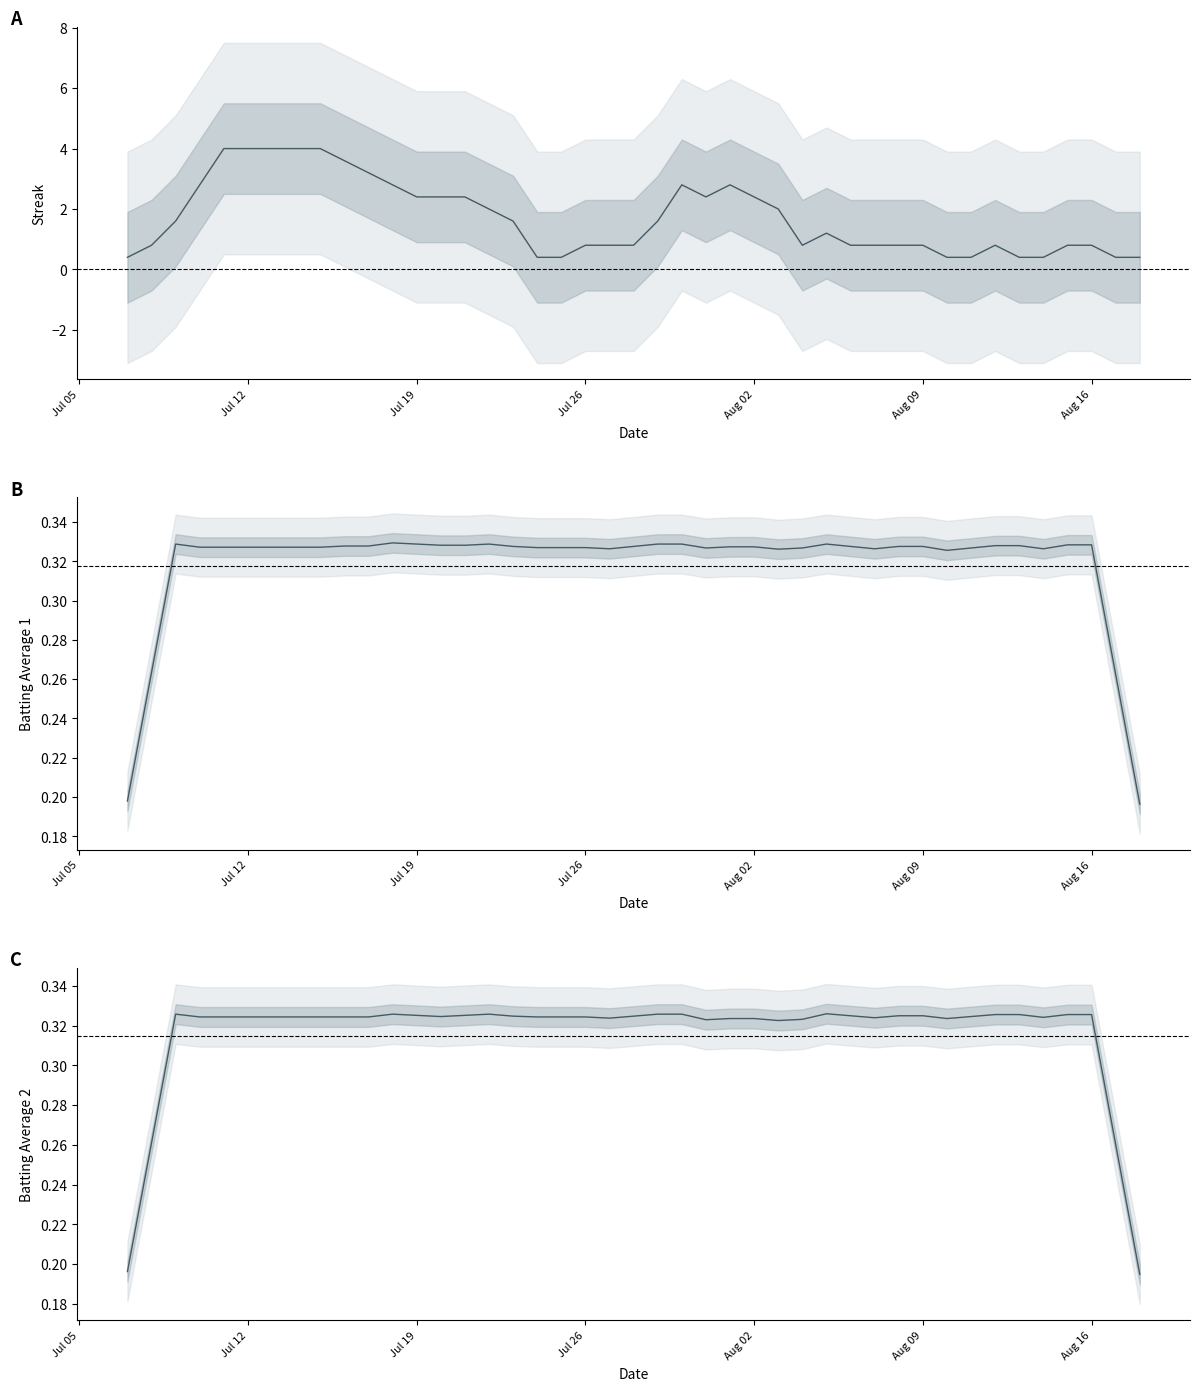

True or false: Batting Average1 and Batting Average2 cross at least once.

False